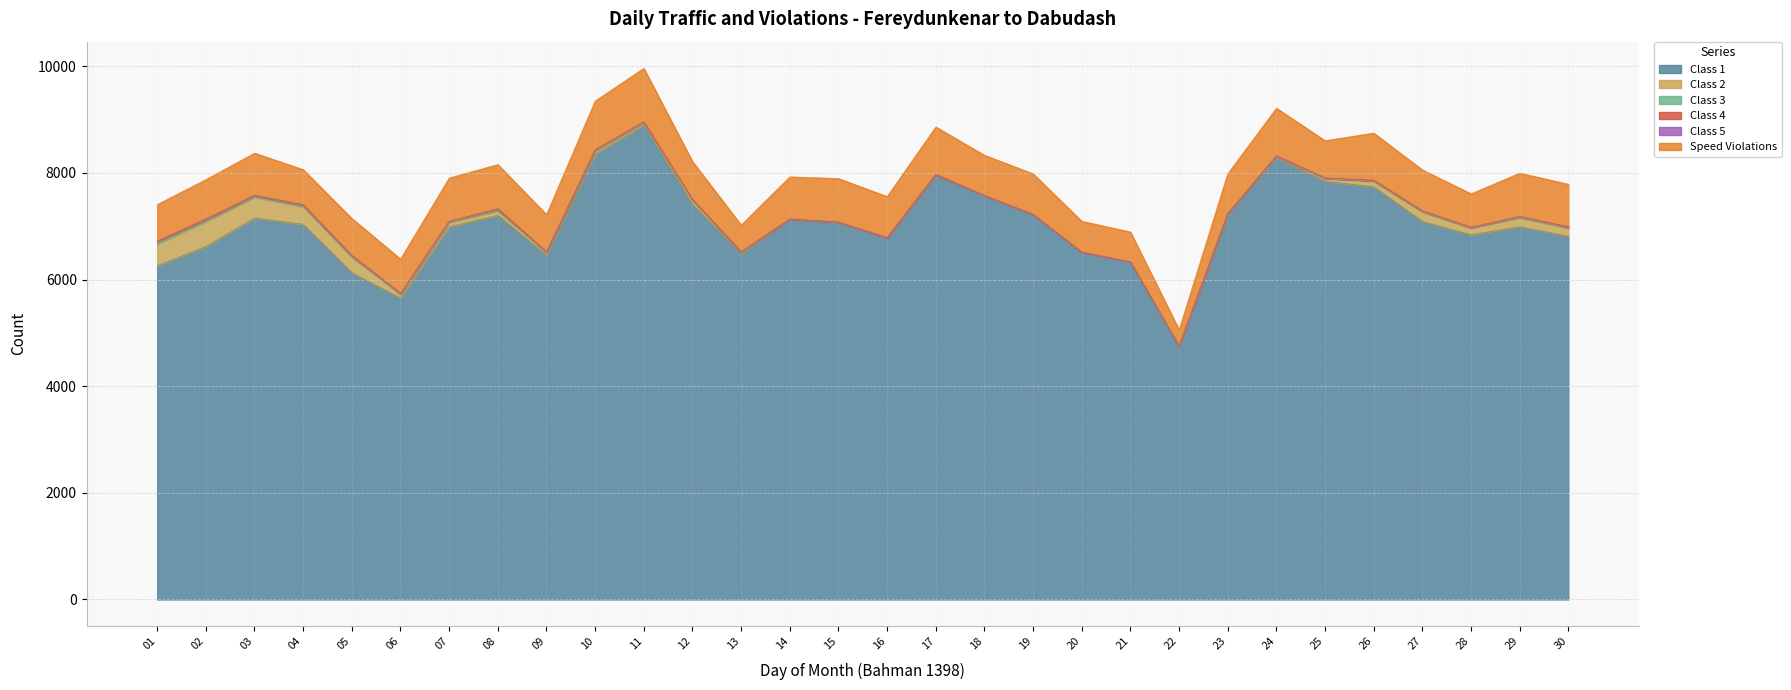

What is the difference between the highest and lowest values at 21?

6330